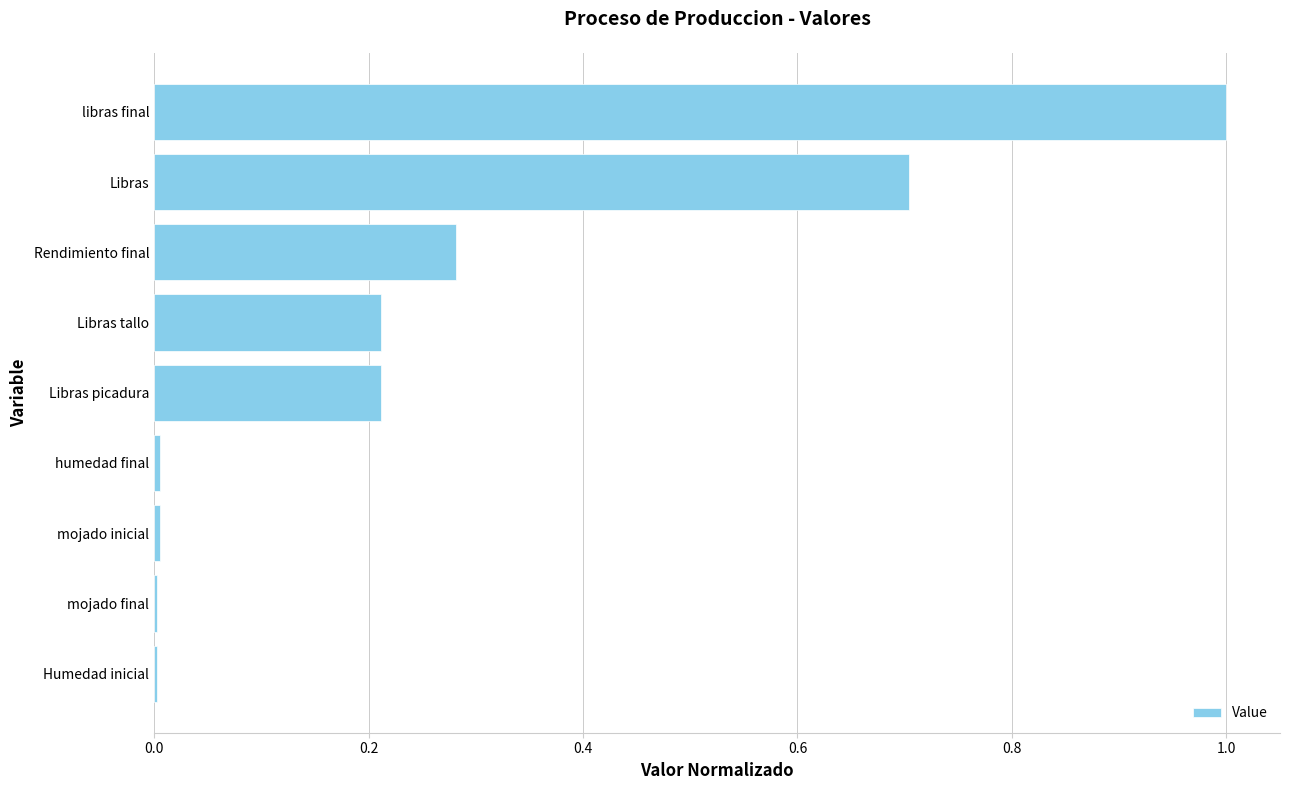

Between Libras picadura and mojado final, which is larger?

Libras picadura